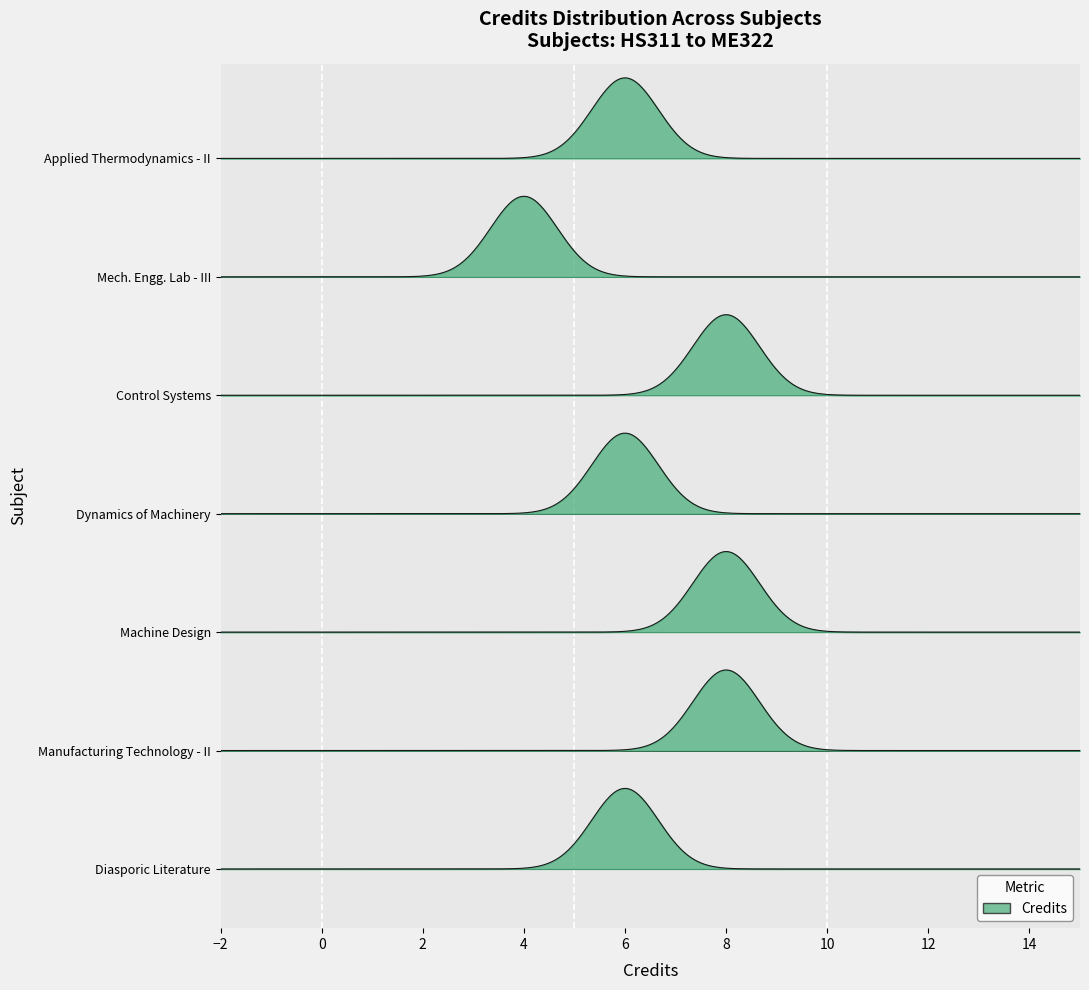

How many values are below 6?

1